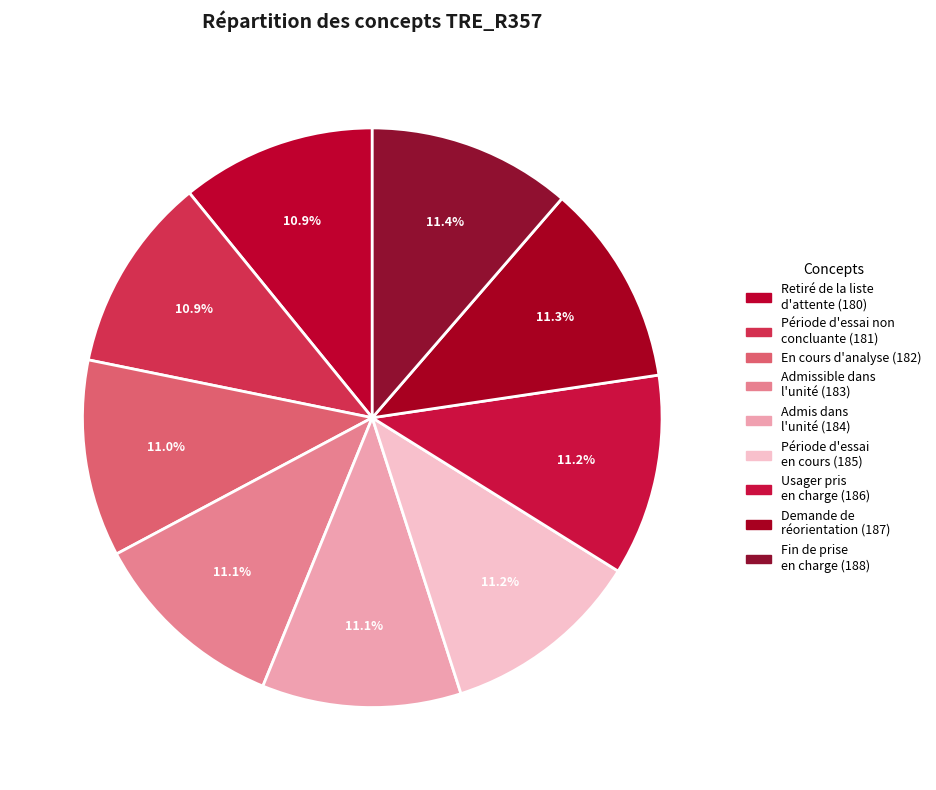

Rank the categories by value from highest to lowest.

Fin de prise
en charge (188), Demande de
réorientation (187), Usager pris
en charge (186), Période d'essai
en cours (185), Admis dans
l'unité (184), Admissible dans
l'unité (183), En cours d'analyse (182), Période d'essai non
concluante (181), Retiré de la liste
d'attente (180)